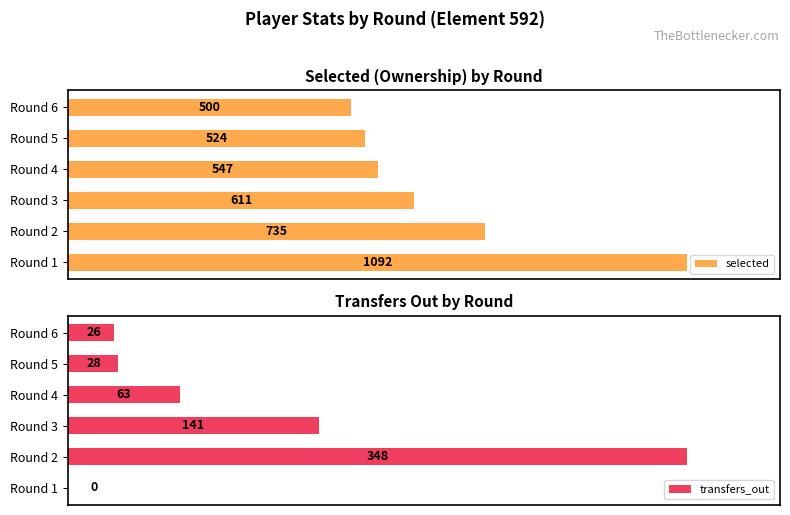

Which category has the highest value in the selected series?

Round 1